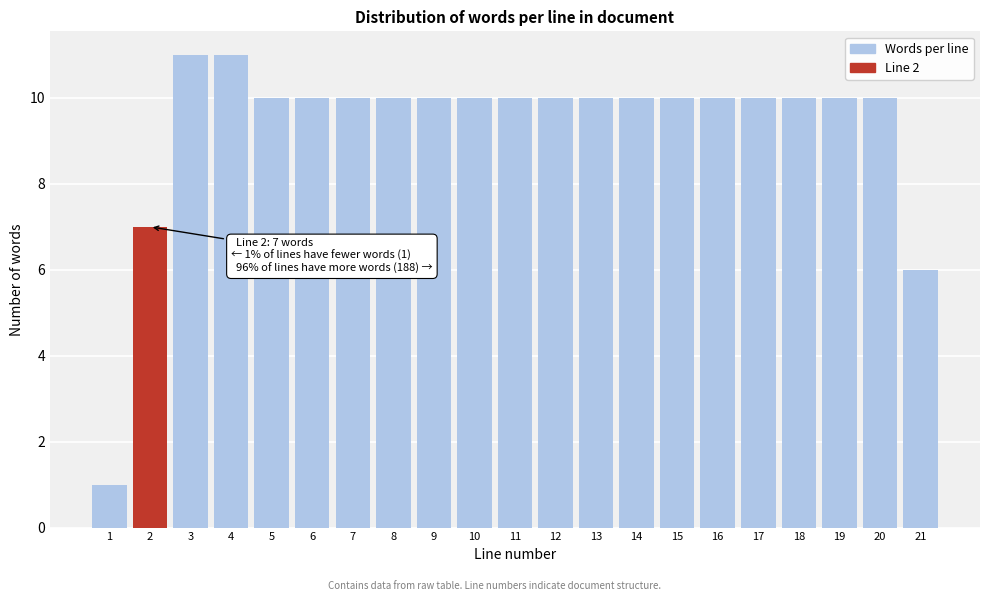

Reading left to right, what are all the values shown in this chart?

1	7	11	11	10	10	10	10	10	10	10	10	10	10	10	10	10	10	10	10	6